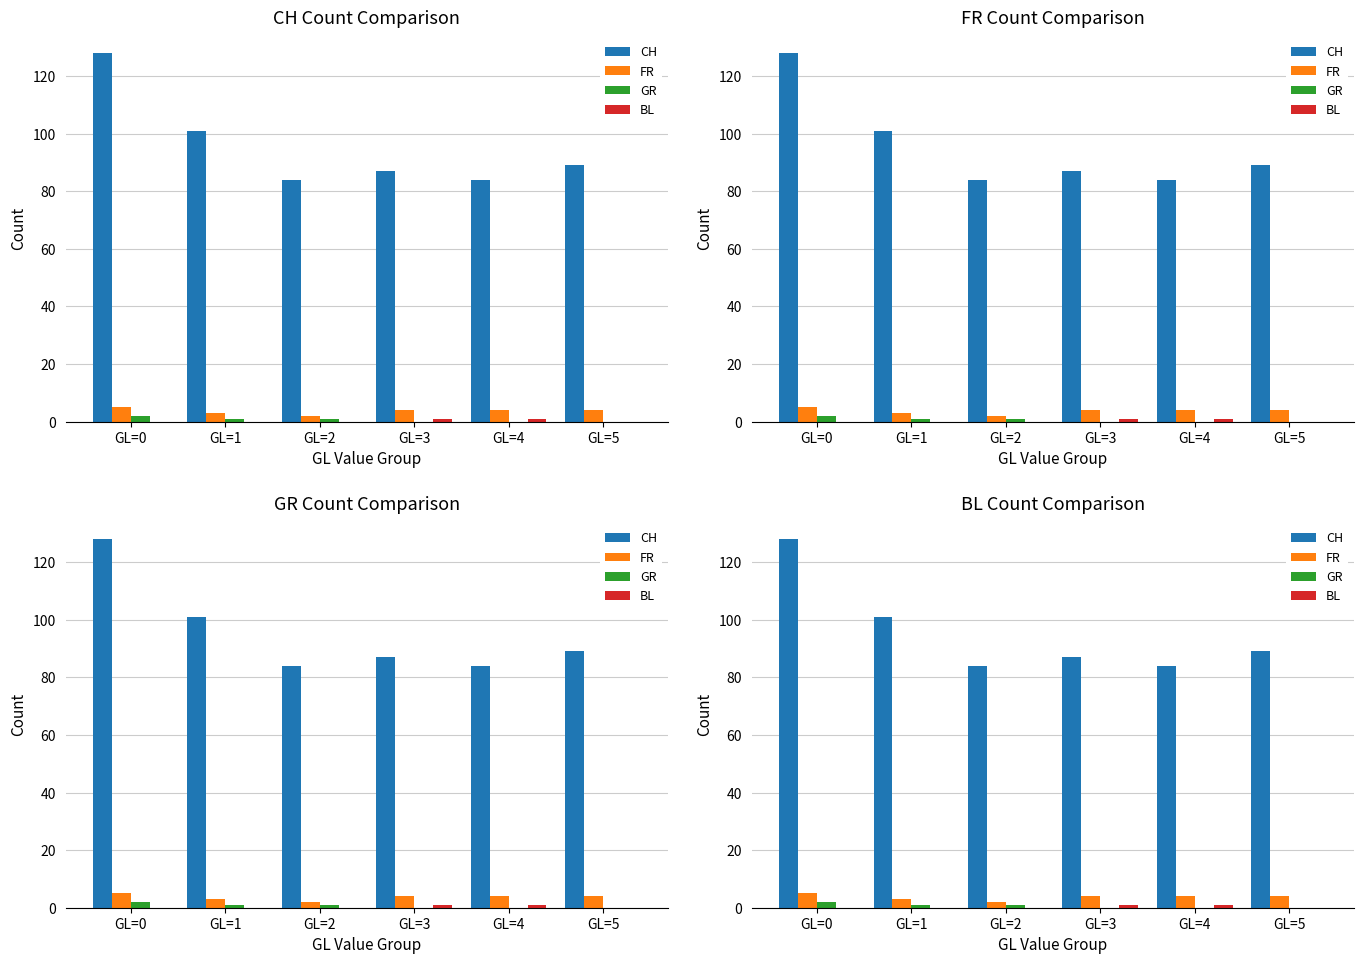

What is the difference between the highest and lowest values at GL=1?

101